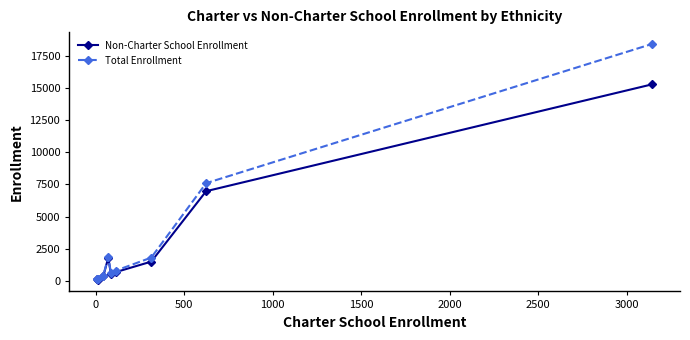

What is the greatest value displayed?

18429